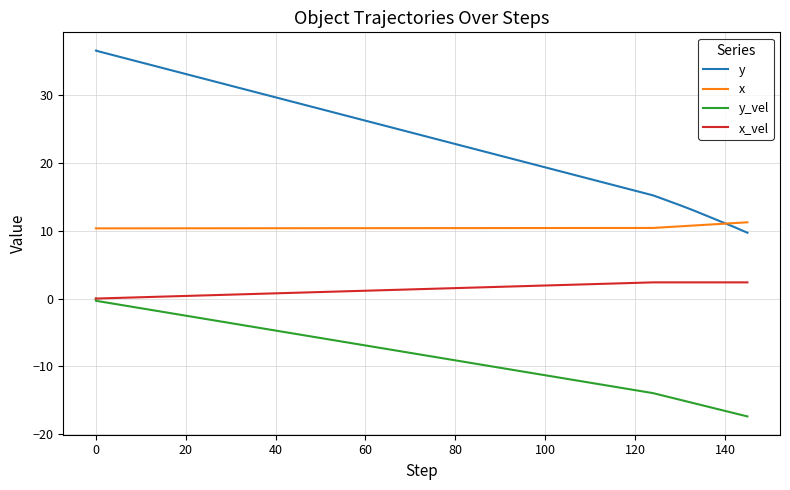

How many lines are shown in the chart?

4